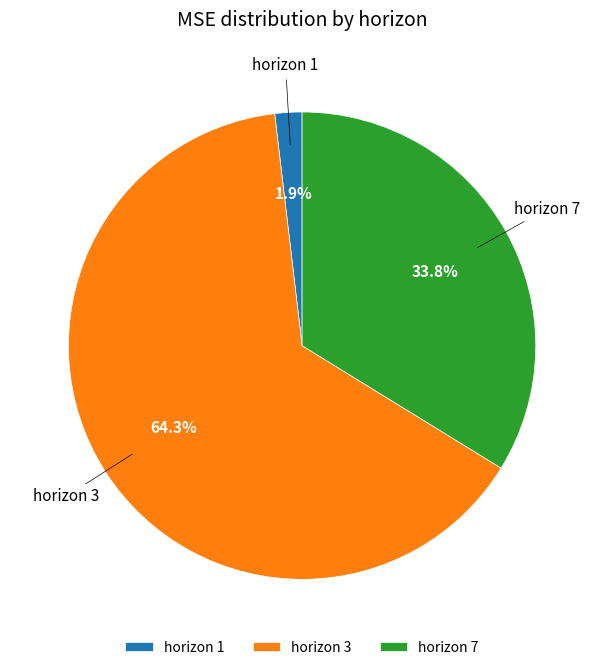

Rank the categories by value from highest to lowest.

horizon 3, horizon 7, horizon 1